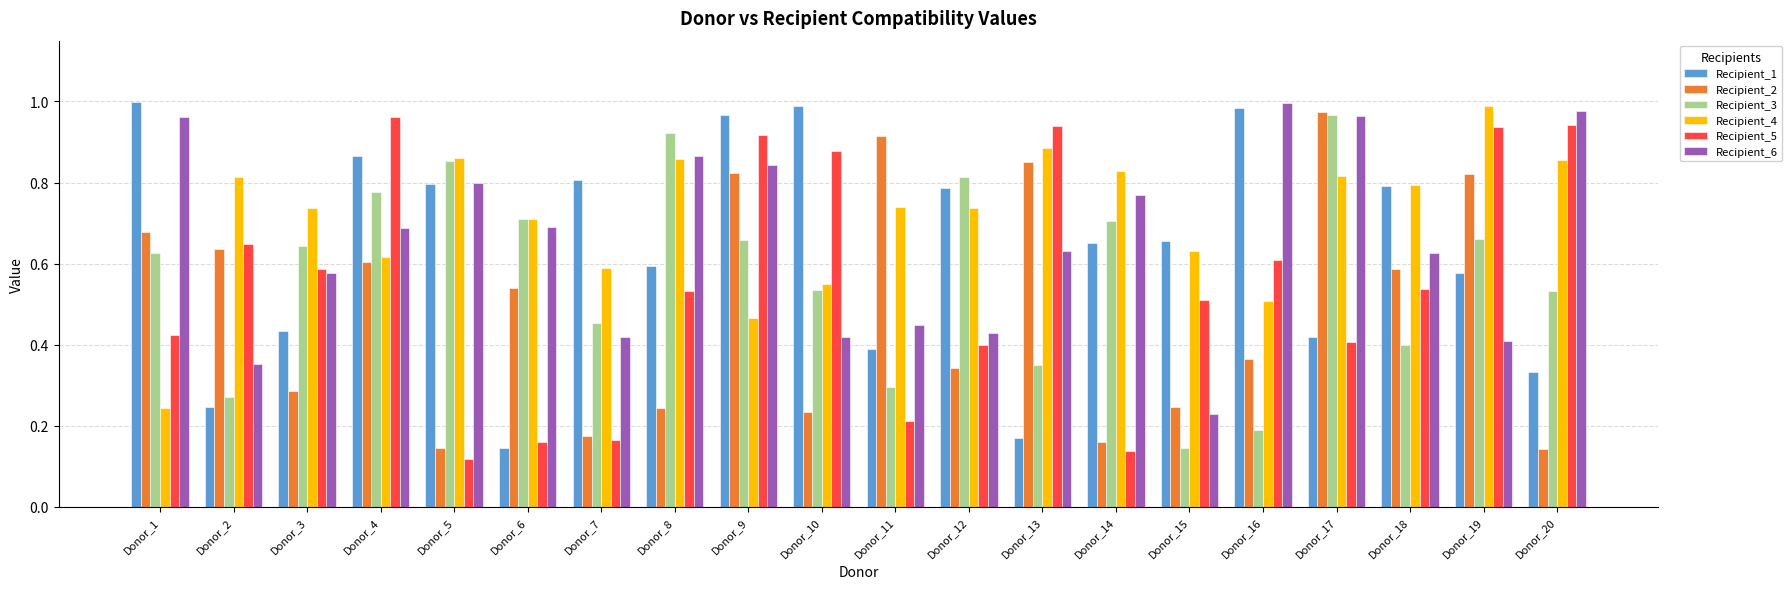

What is the total value across all series at Donor_4?

4.5